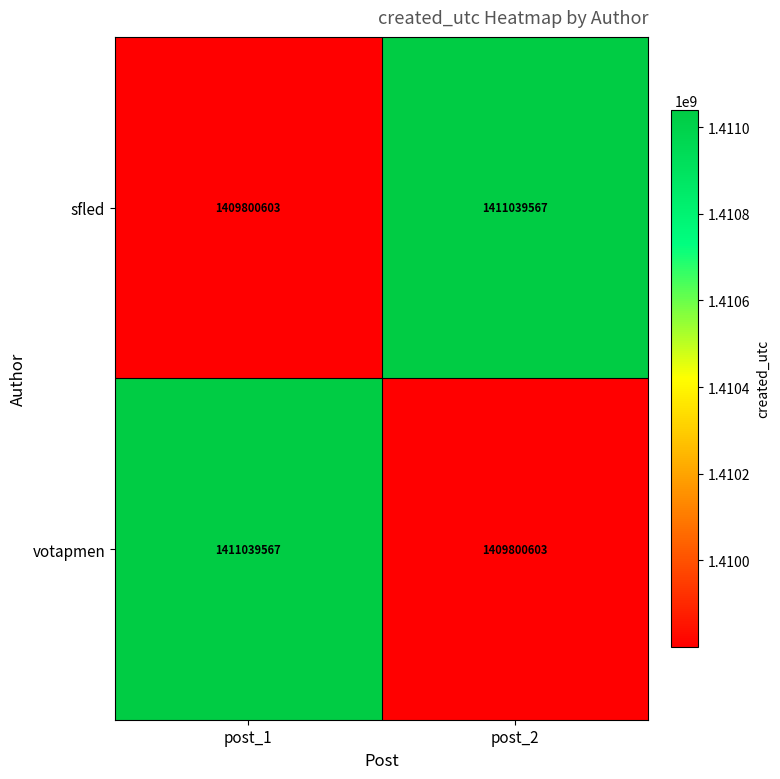

The value of sfled at post_2 is 2388316365. True or false?

False